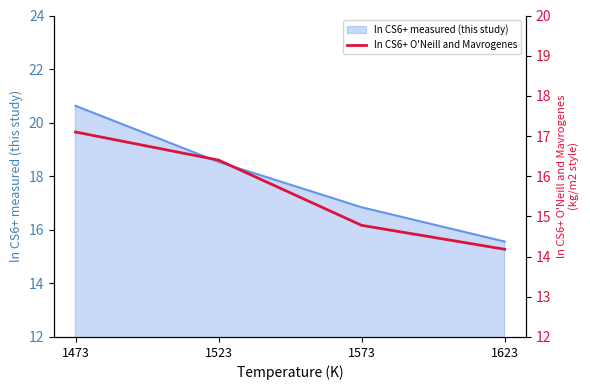

True or false: the data shows 17.1 at 1473.

True